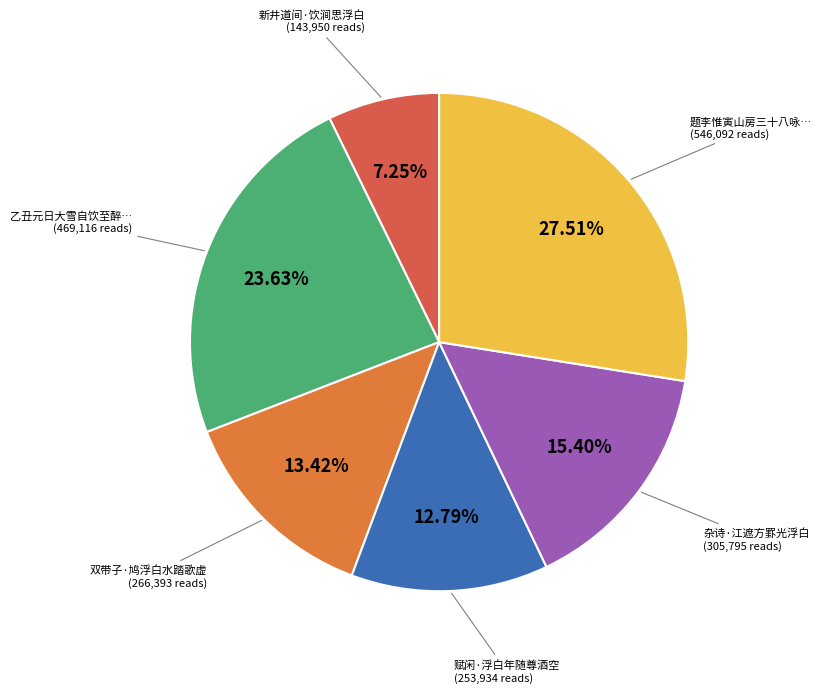

Which slice is the largest?

题李惟寅山房三十八咏 其二十九 浮白斋